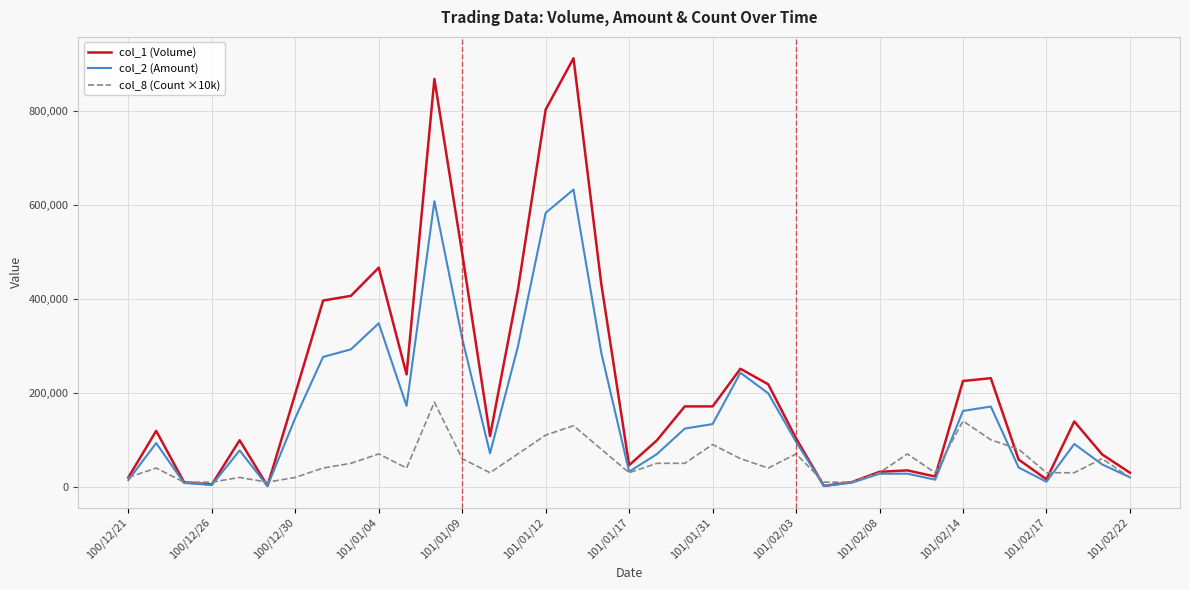

Rank the series by their maximum value, from highest to lowest.

col_1 (Volume), col_2 (Amount), col_8 (Count ×10k)